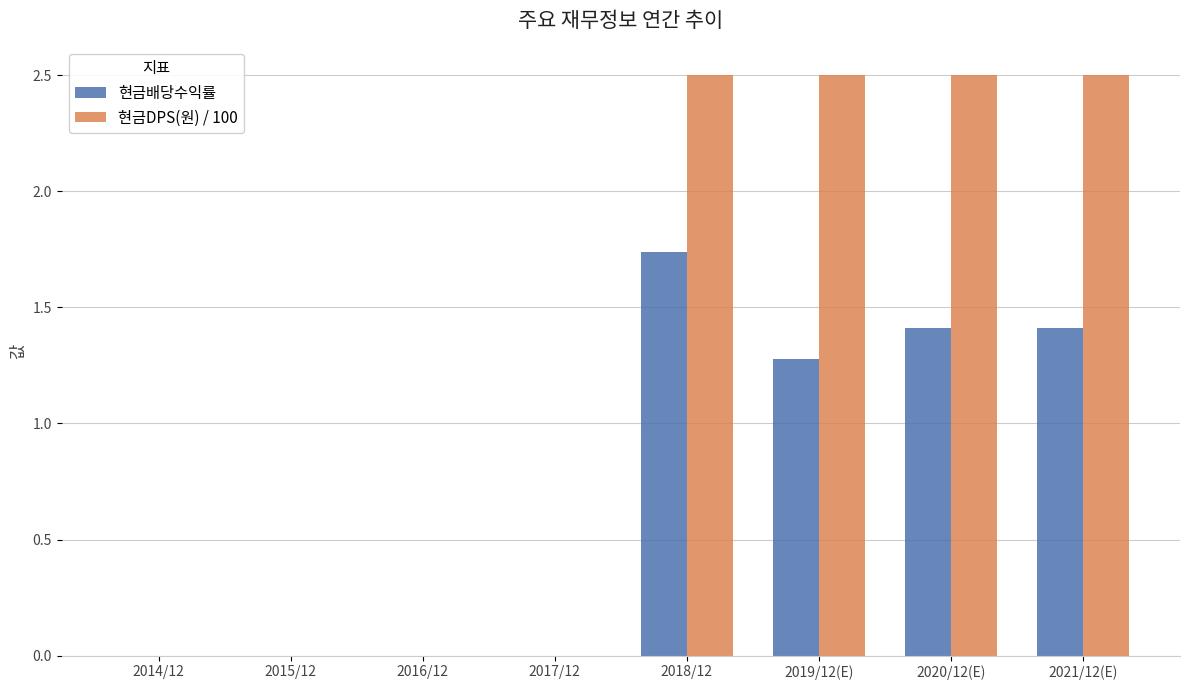

What is the sum of all 현금DPS(원) / 100 values?

10.0